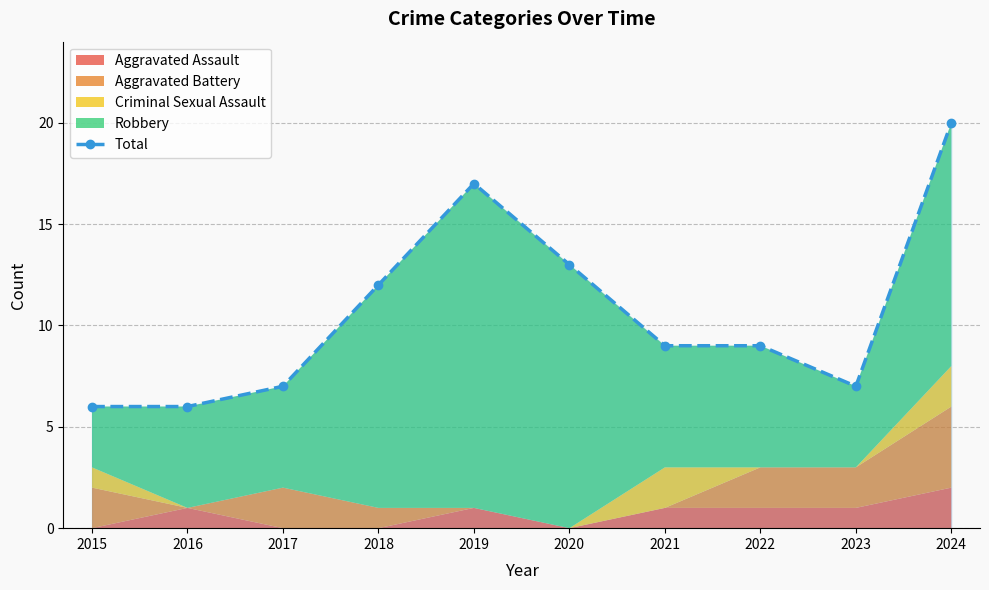

Reading right to left, list all the values displayed in this chart.

2024=20	2023=7	2022=9	2021=9	2020=13	2019=17	2018=12	2017=7	2016=6	2015=6